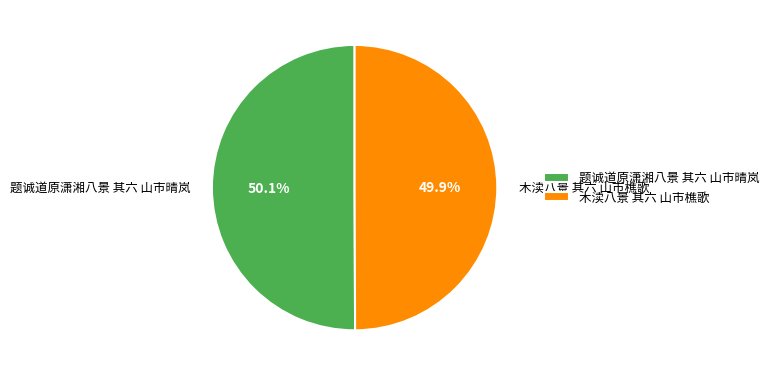

Is it true that 题诚道原潇湘八景 其六 山市晴岚 is 50% of the pie?

True